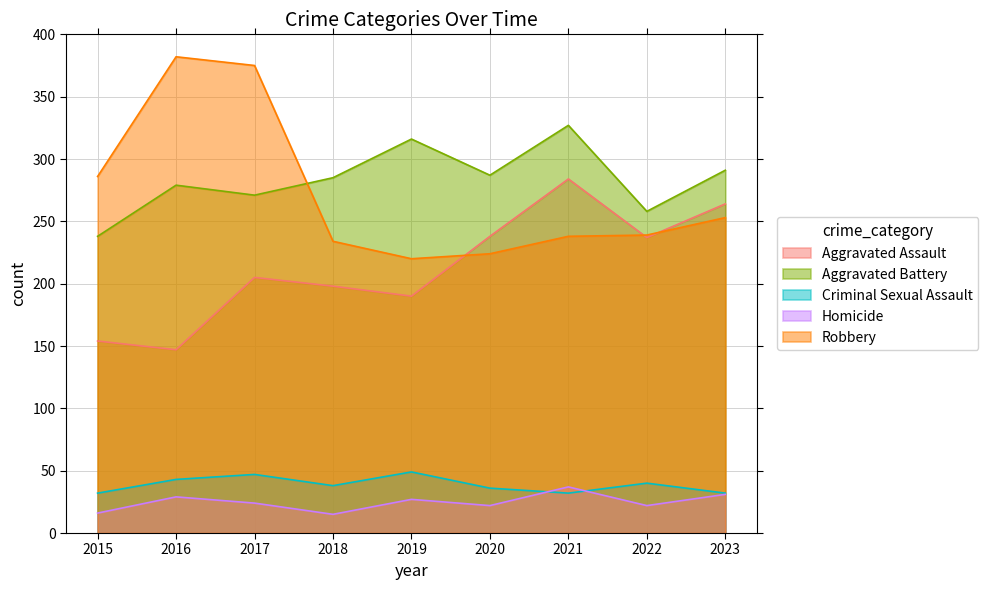

What is the total value across all series at 2022?

796